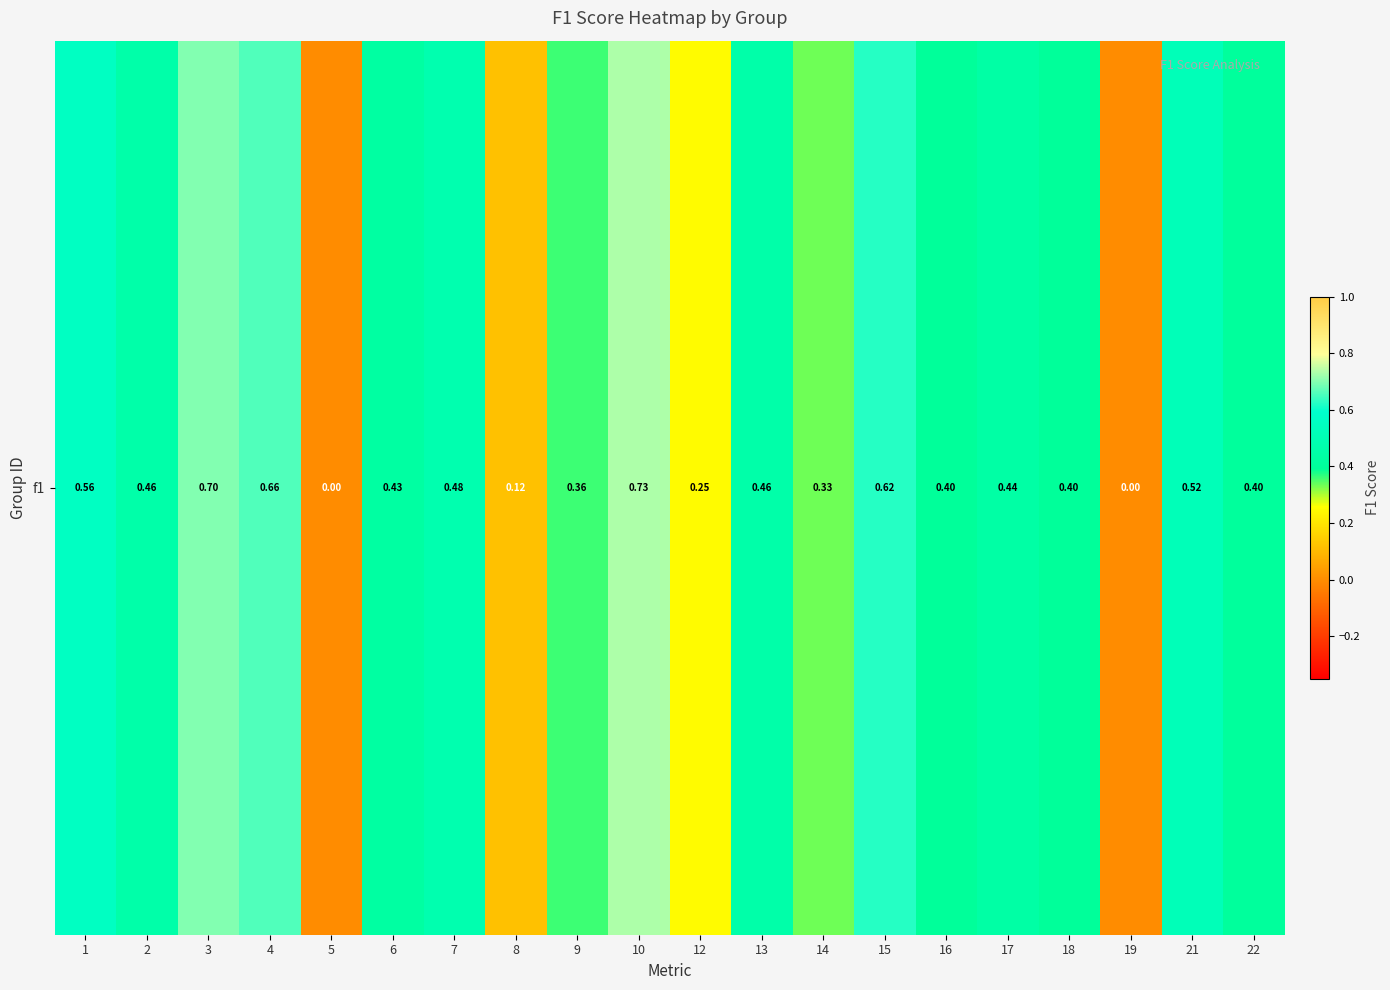

Rank the categories by value from highest to lowest.

10, 3, 4, 15, 1, 21, 7, 2, 13, 17, 6, 22, 16, 18, 9, 14, 12, 8, 5, 19